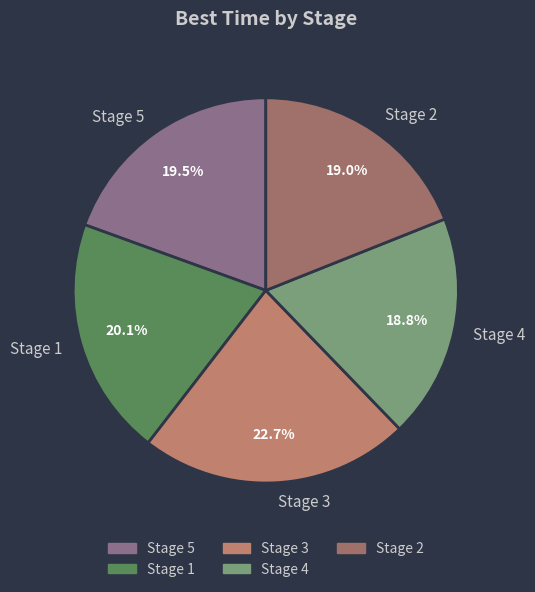

Is it true that Stage 5 is 6% of the pie?

False